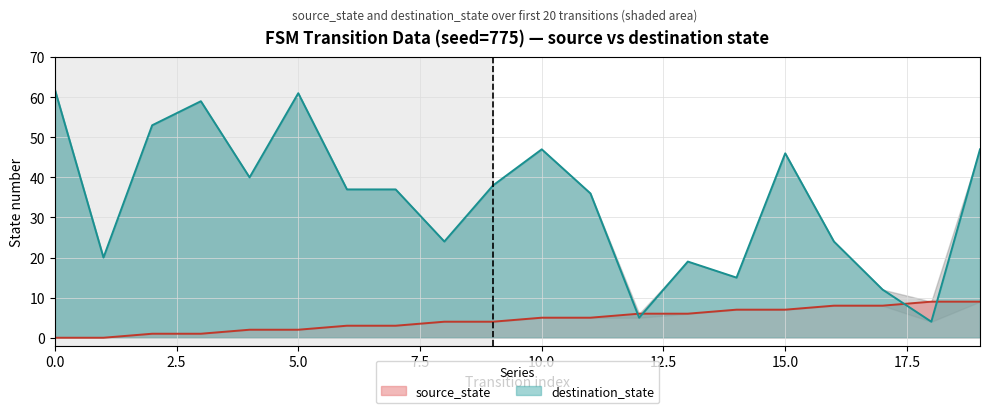

What is the total value across all series at 7?

40